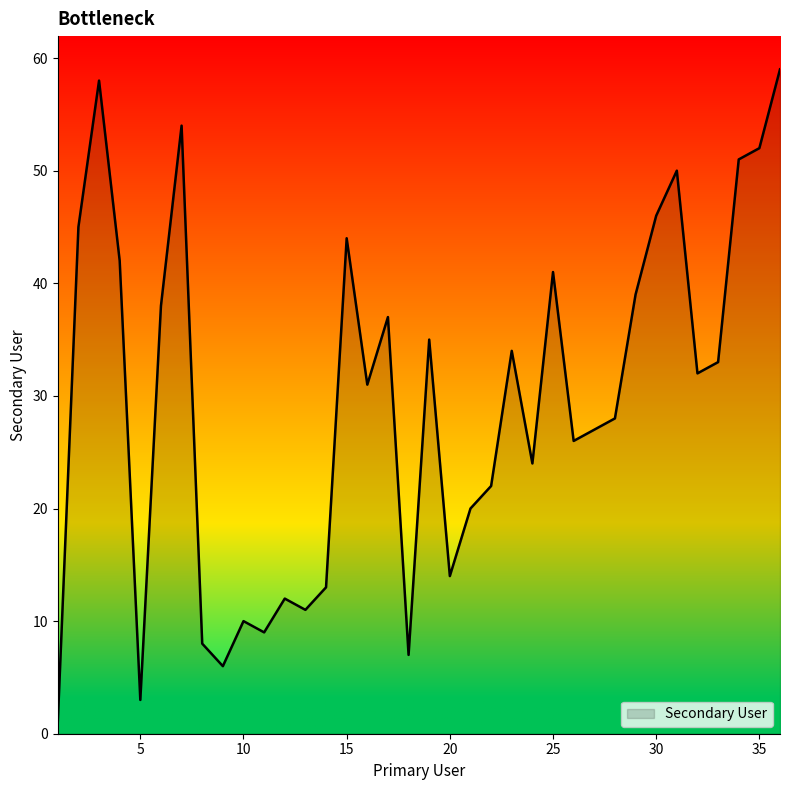

What is the maximum value shown in the chart?

59